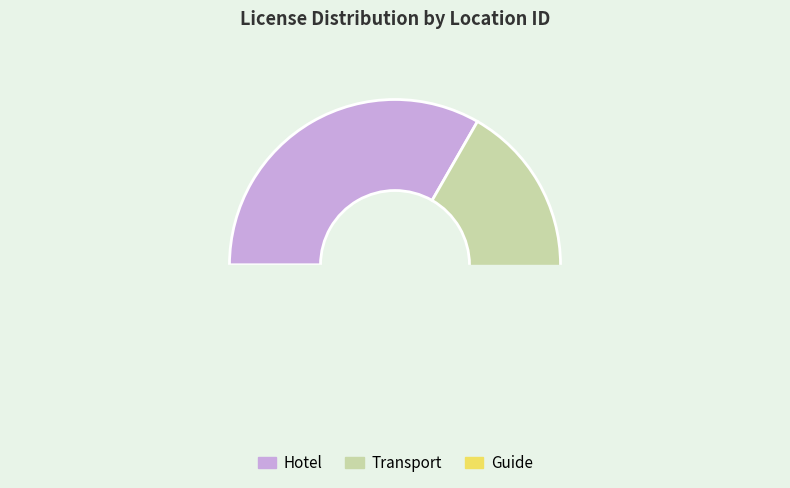

Count the number of slices in the pie.

3